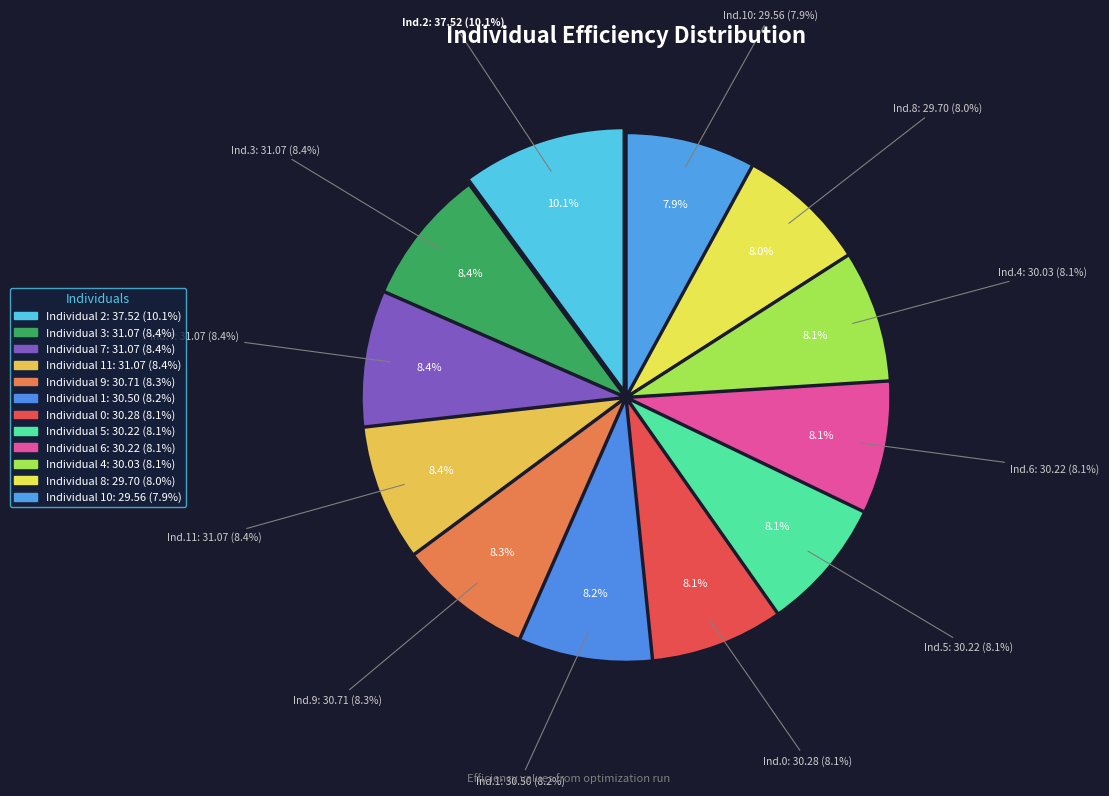

Count the number of slices in the pie.

12